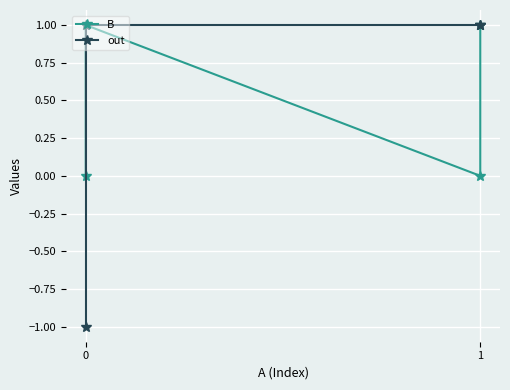

What is the value of the out point at the 4th from the left?

1